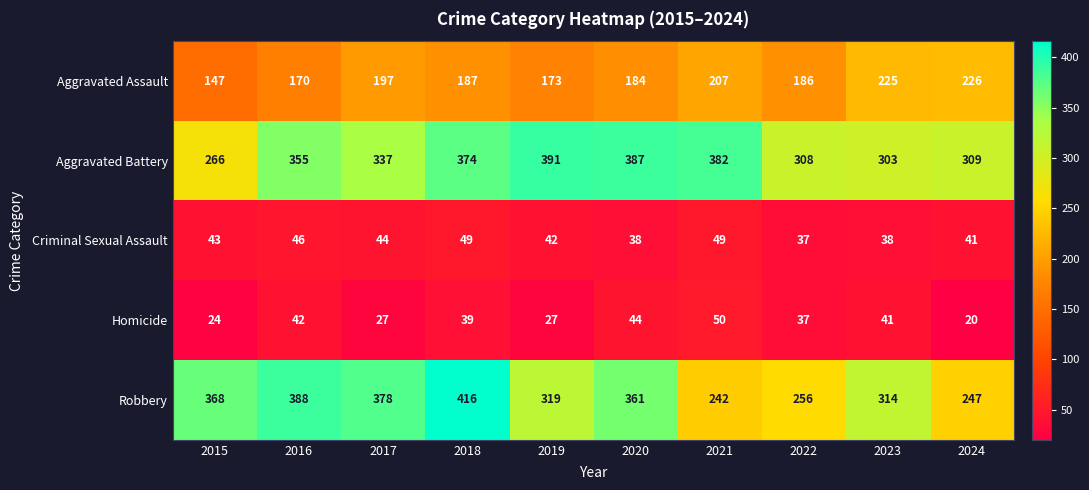

What is the difference between the highest and lowest values at 2015?

344